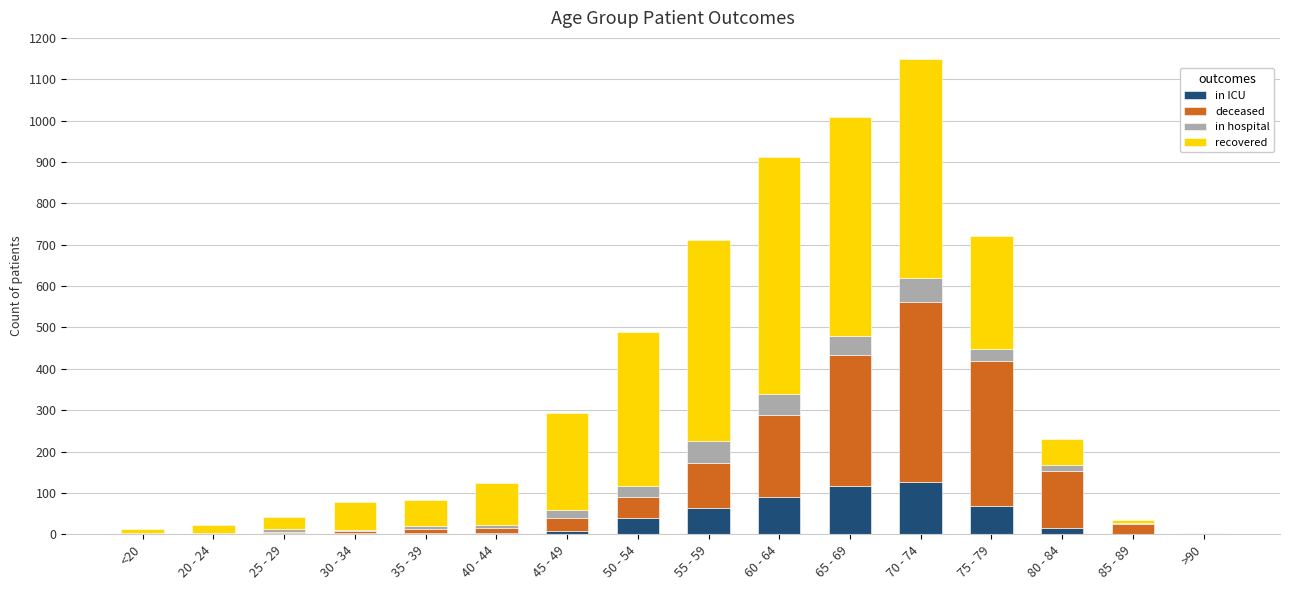

How many series are shown in this chart?

4